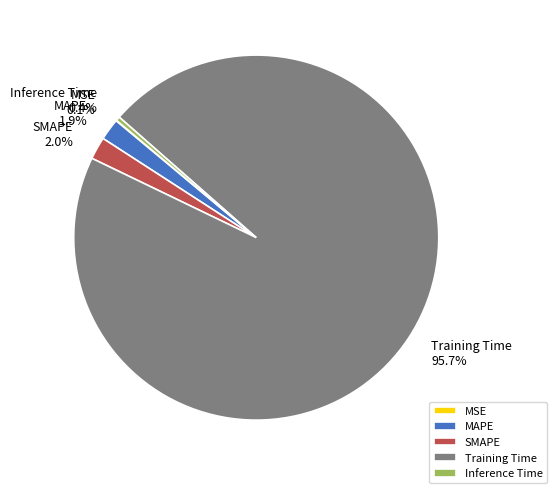

How much of the chart is everything except Inference Time?

99.6%